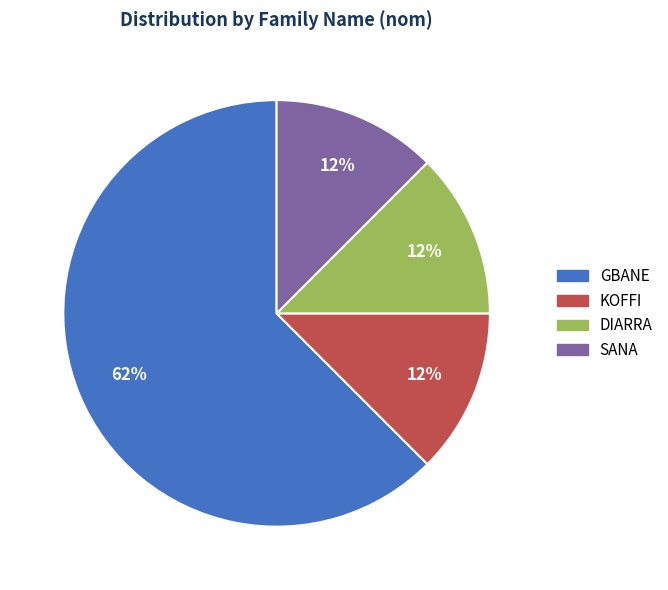

To the nearest percent, what is the average slice percentage?

25%